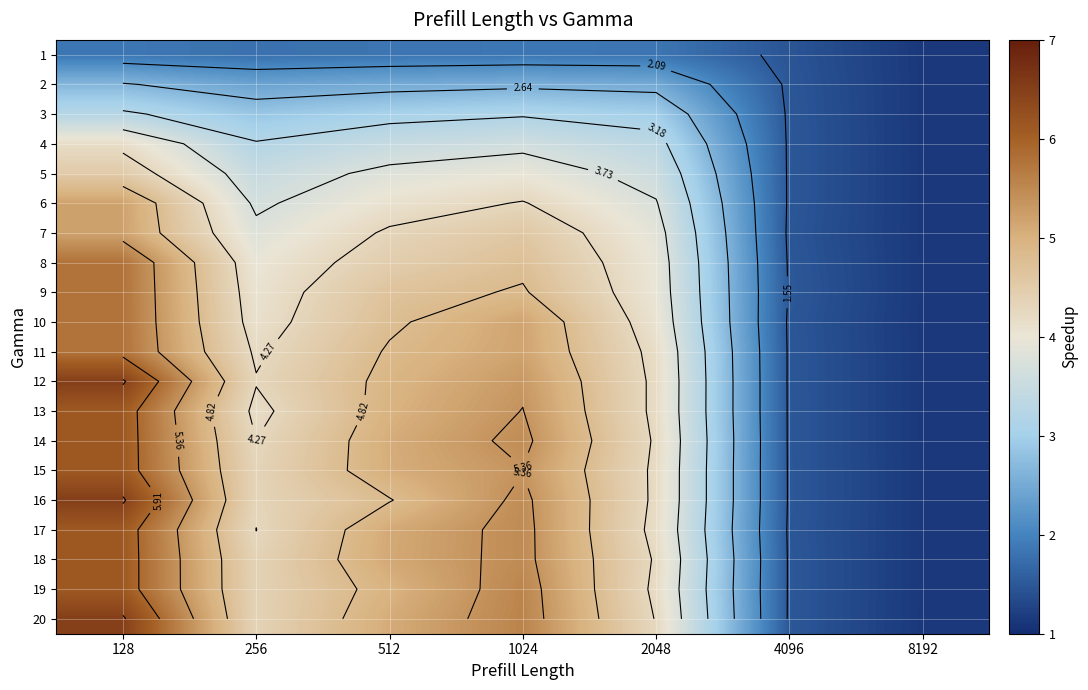

What is the greatest value displayed?

6.5